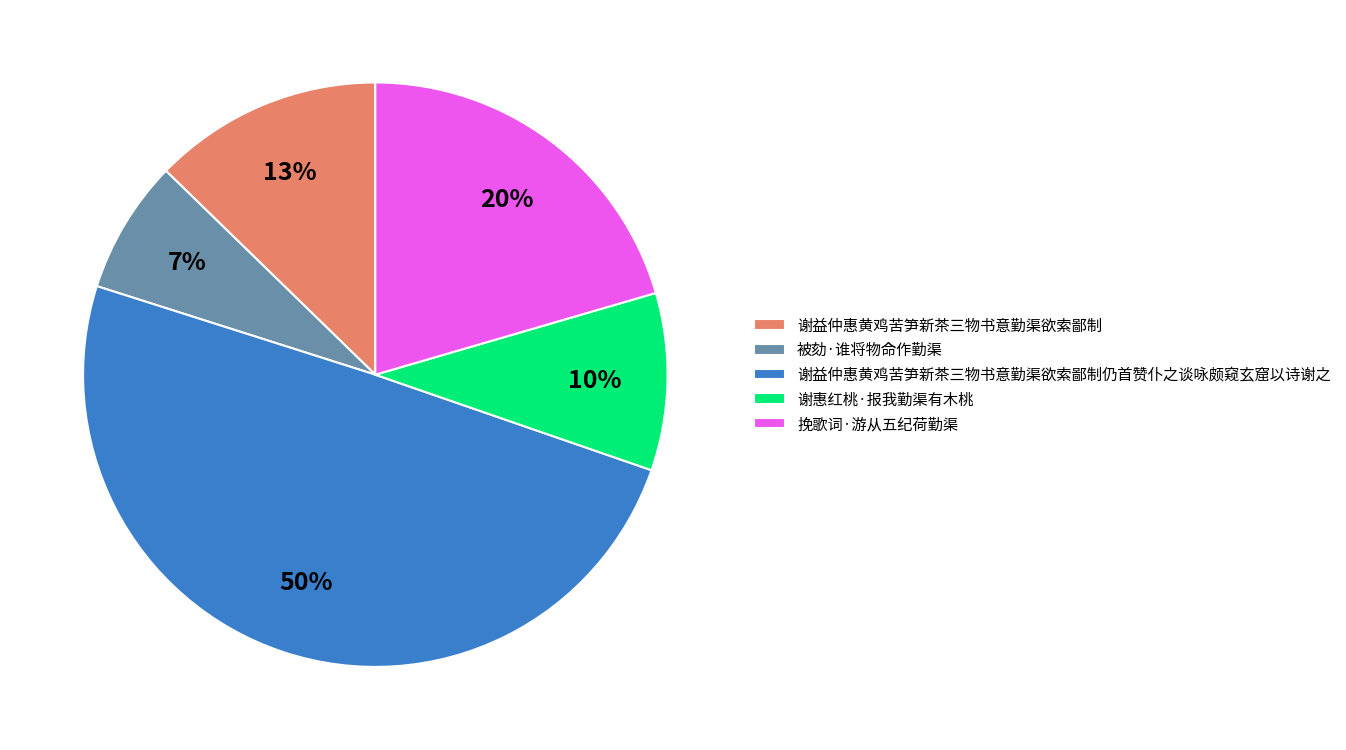

To the nearest percent, what is the combined percentage of 被劾·谁将物命作勤渠 and 谢益仲惠黄鸡苦笋新茶三物书意勤渠欲索鄙制?

20%